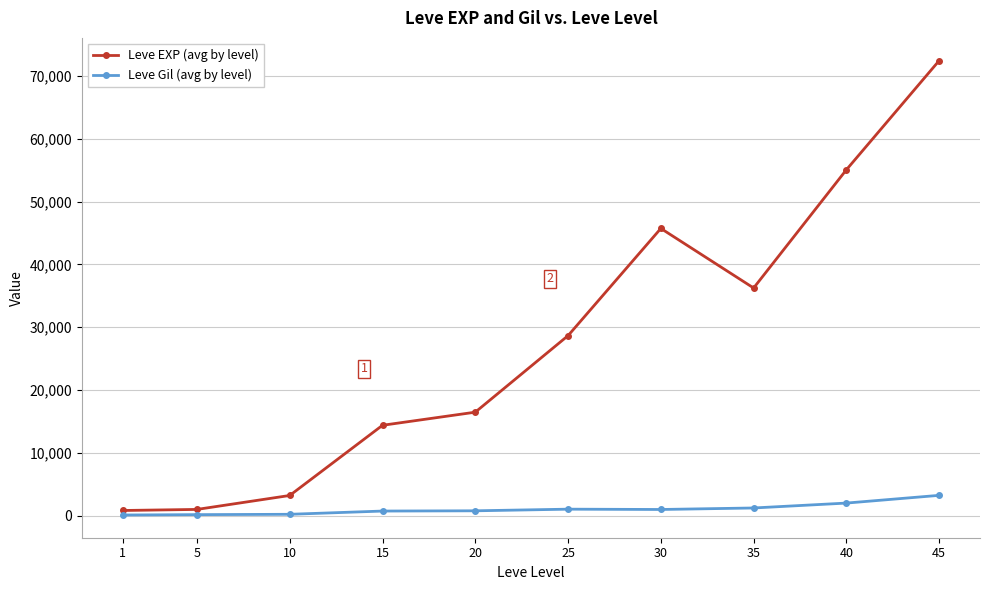

How many lines are shown in the chart?

2